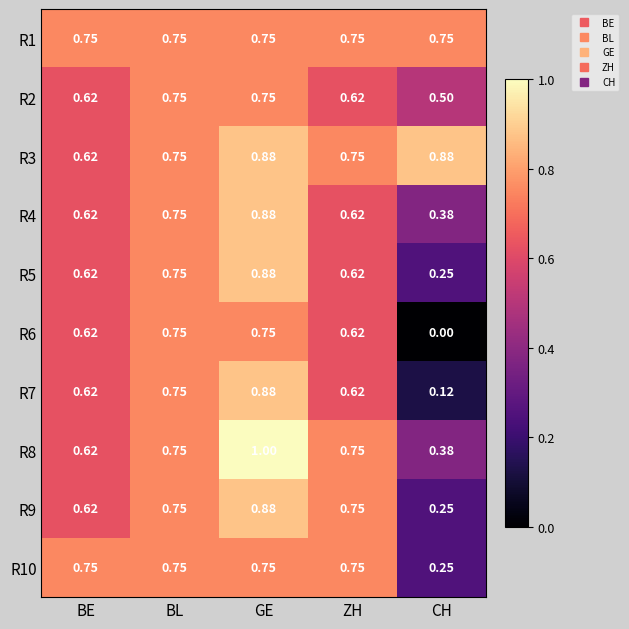

At which category is the sum across all series the highest?

GE